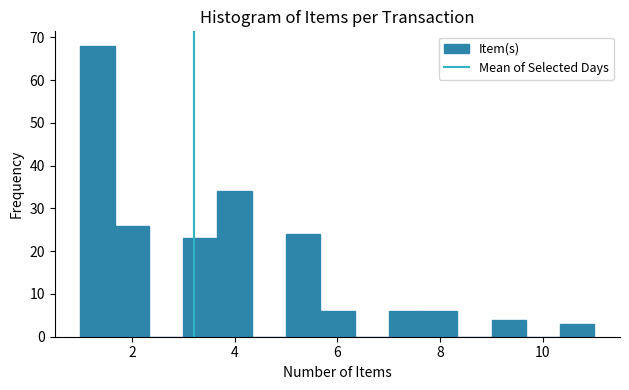

Read against the x-axis, roughly where is the centre of the tallest bar?

1.4